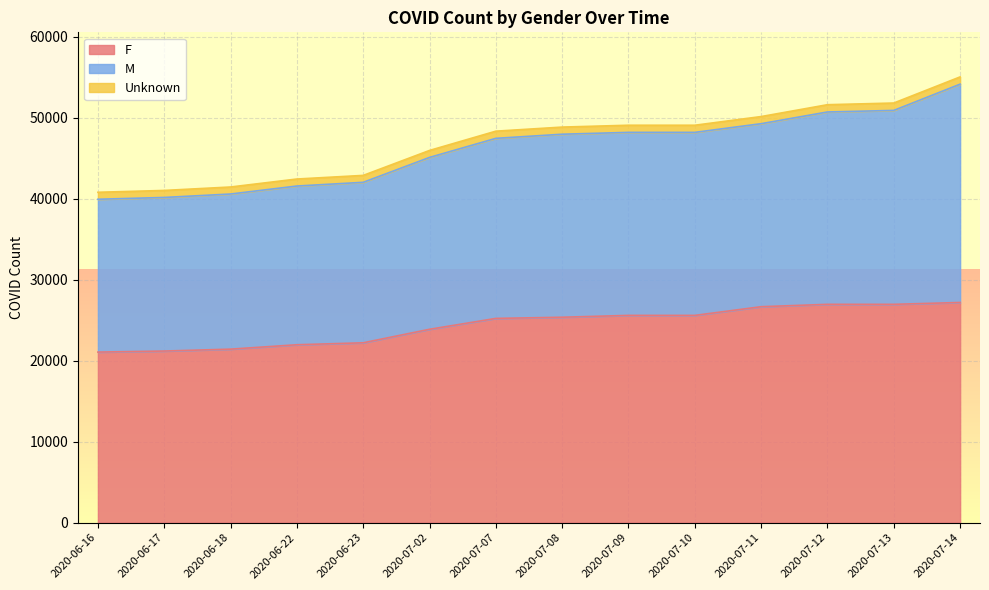

The F series shows 21962 at 2020-06-22. True or false?

True